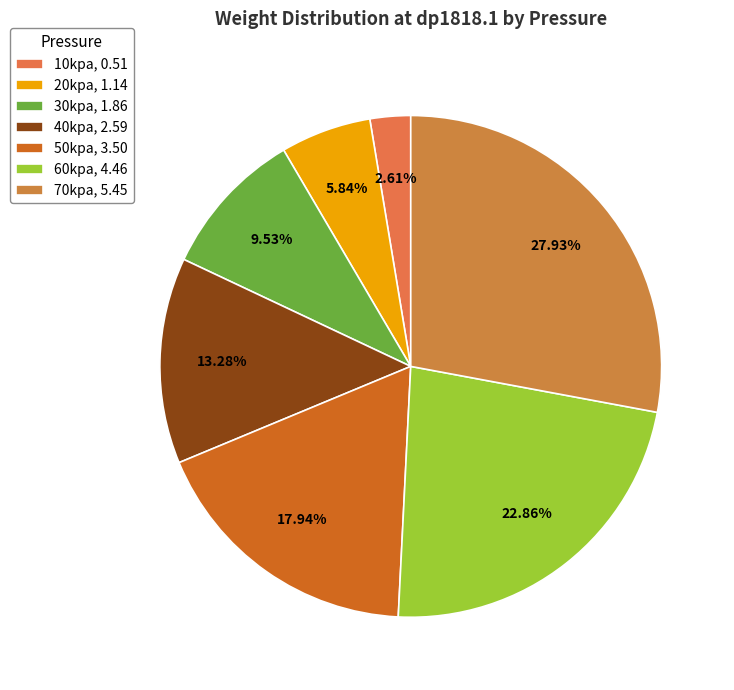

Is 10kpa the majority of the pie?

No